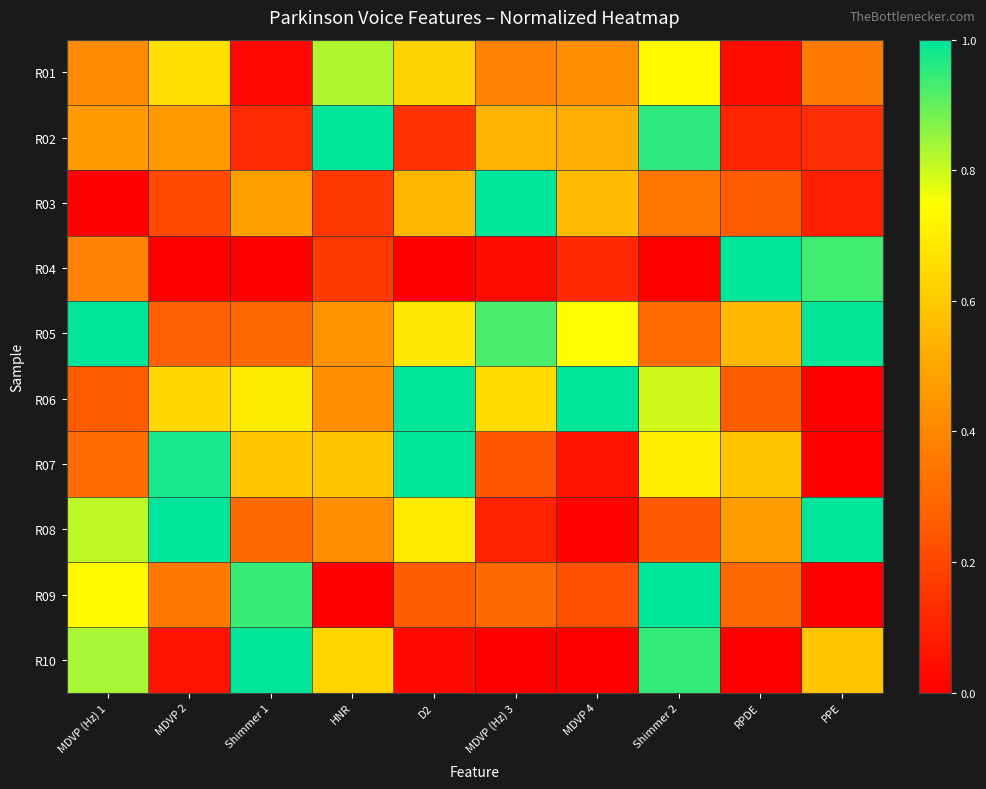

Which series has the largest total across all categories?

R05